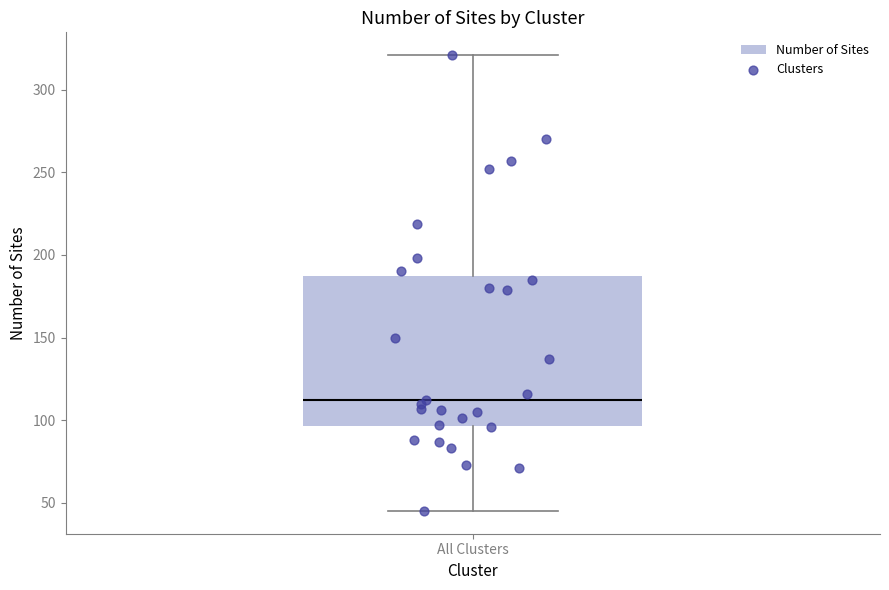

Where does the median line of the box for All Clusters sit on the y-axis? The values are not printed on the chart, so give them approximately, as read against the axis.

110